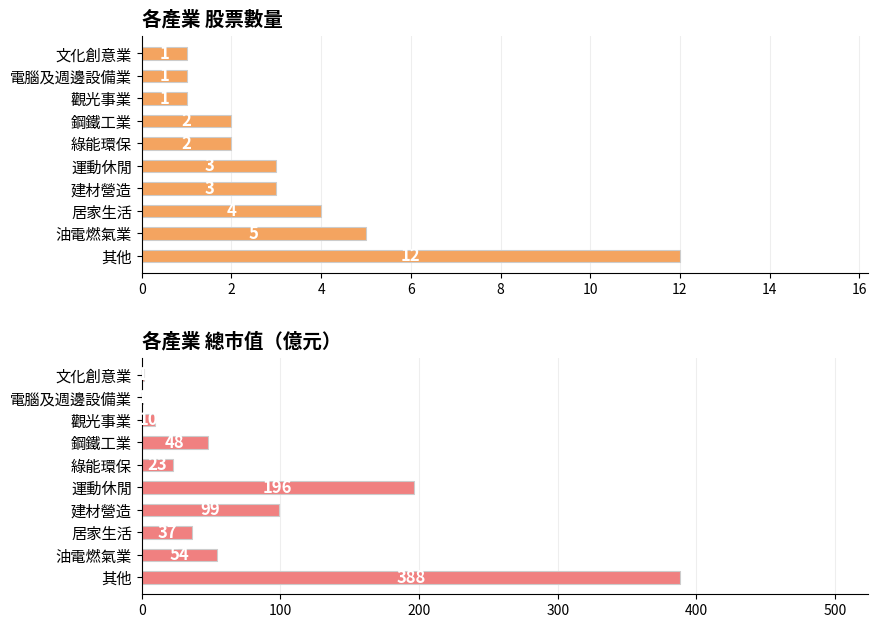

At 建材營造, list the series in order from smallest to largest.

股票數量, 總市值(億)